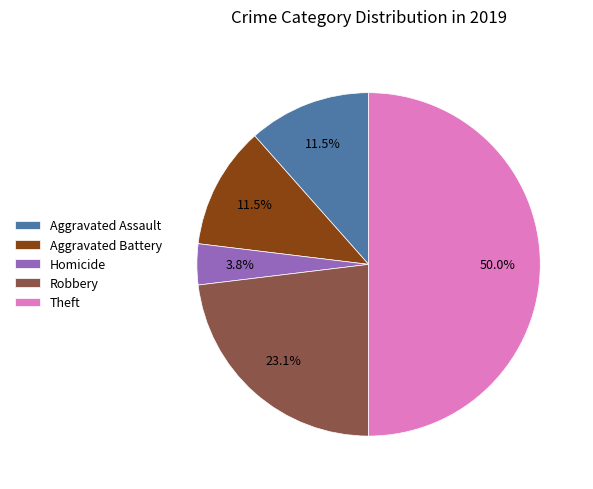

Does Aggravated Battery account for over 50% of the chart?

No